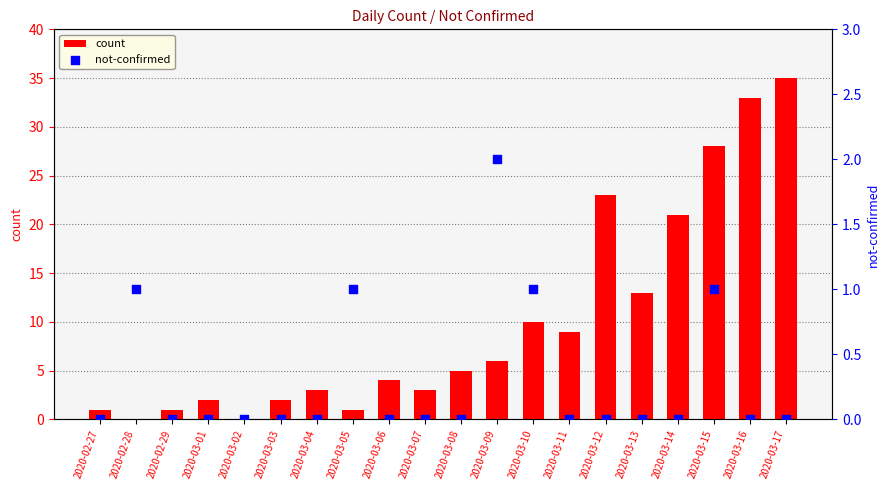

What is the total value across all series at 2020-03-07?

3